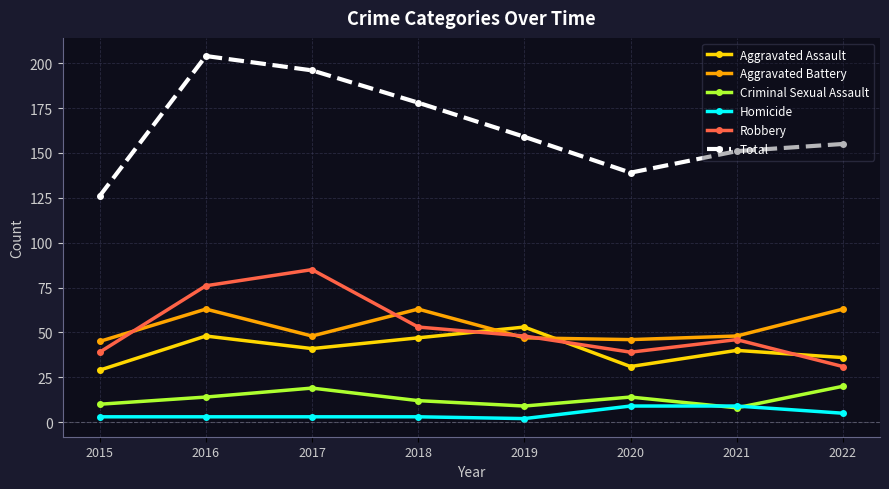

At which label does Robbery first exceed 48?

2016